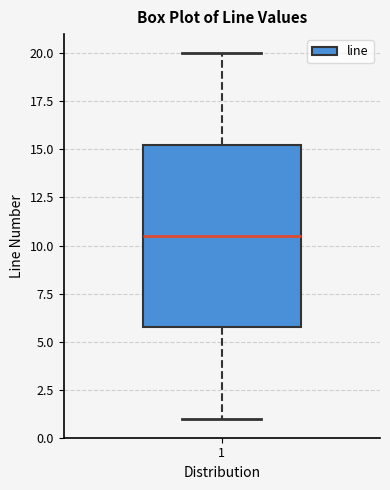

Read this box plot against the y-axis: the position of the median line, the range covered by the box, and the ends of both whiskers. The values are not printed on the chart, so give them approximately, as read against the axis.

median 10.5, box 6.0 to 15.5, whiskers 1.0 to 20.0